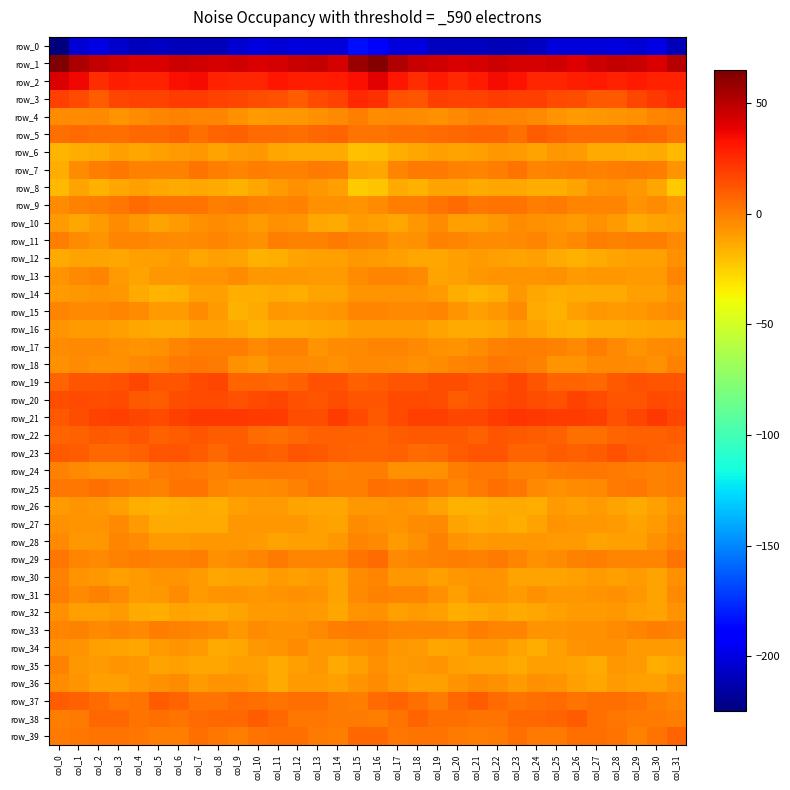

The value of row_29 at col_24 is -5.7. True or false?

True